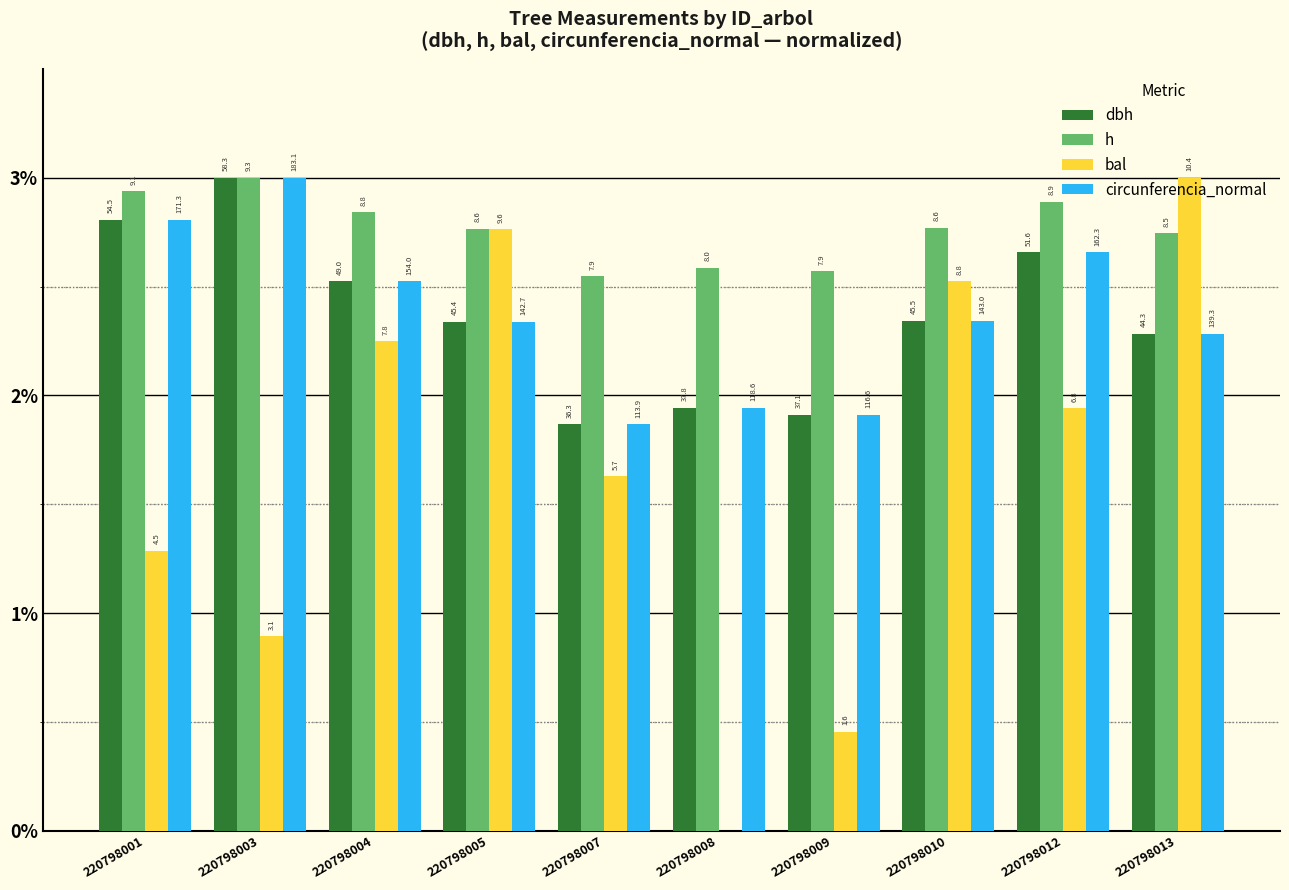

Is it true that circunferencia_normal equals 1.9 at 220798007?

True